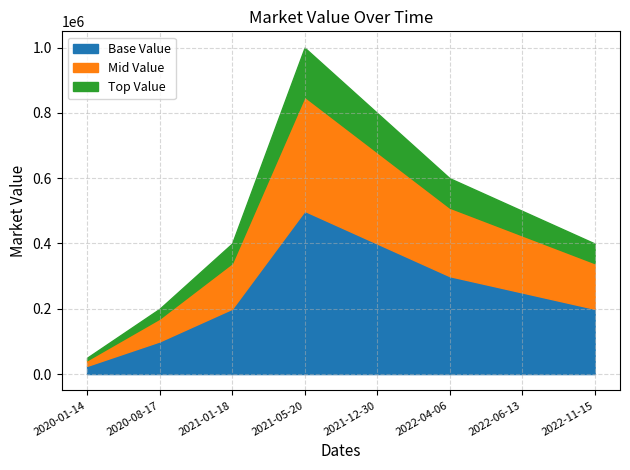

The chart shows a value of 66281 at 2020-01-14. True or false?

False